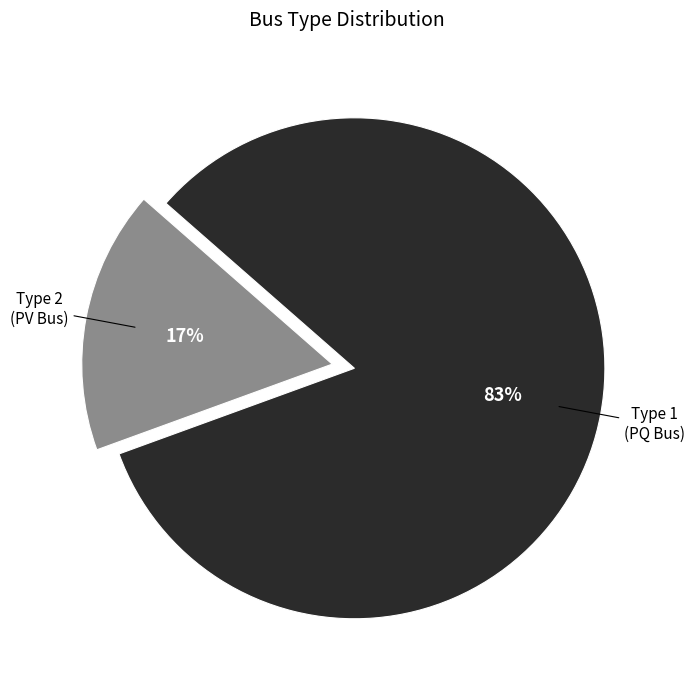

To the nearest percent, what is the average slice percentage?

50%